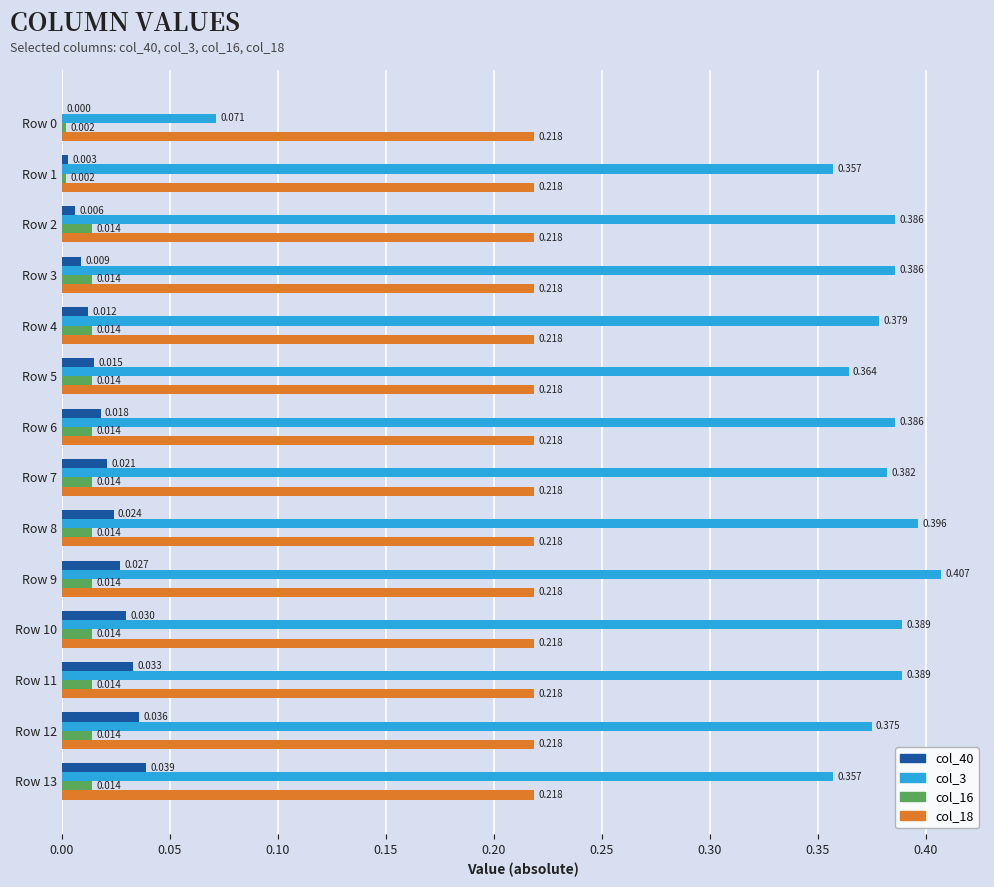

Count the number of categories in the chart.

14